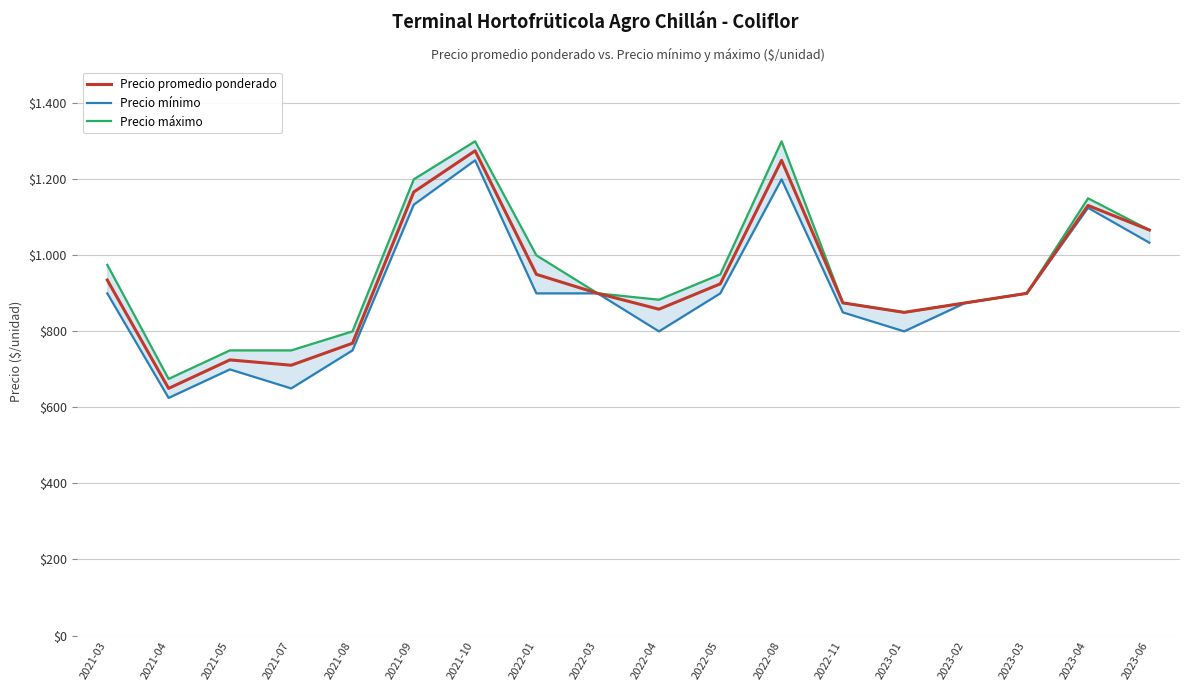

True or false: Precio promedio ponderado and Precio máximo cross at least once.

False